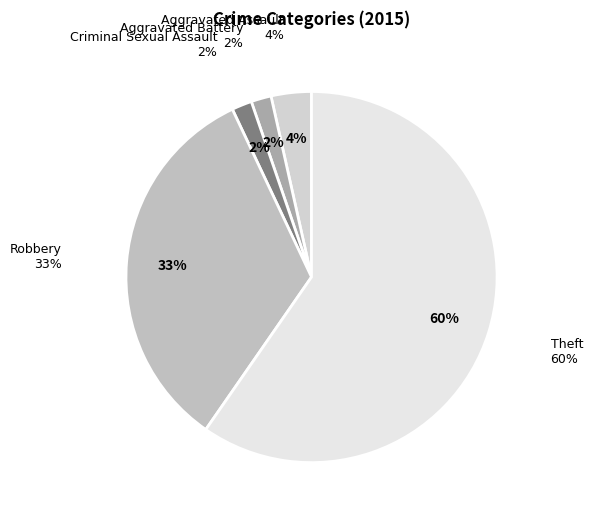

Approximately how many times larger is the value at Criminal Sexual Assault compared to Aggravated Battery?

1.0